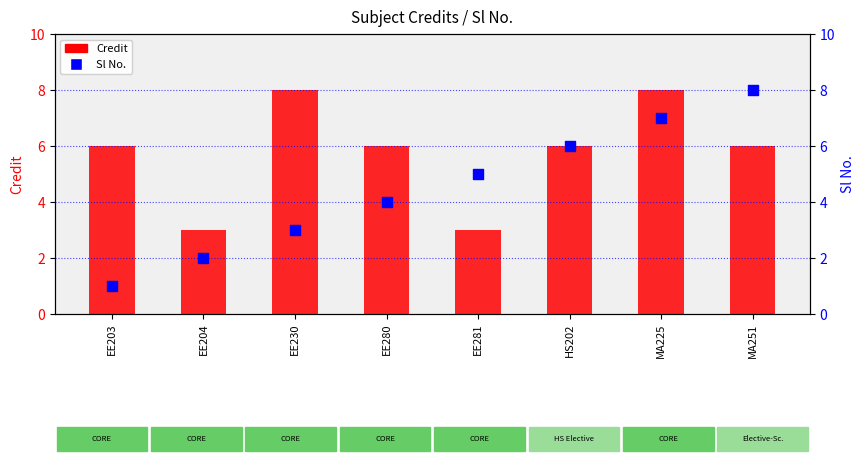

Which series has the largest total across all categories?

Credit